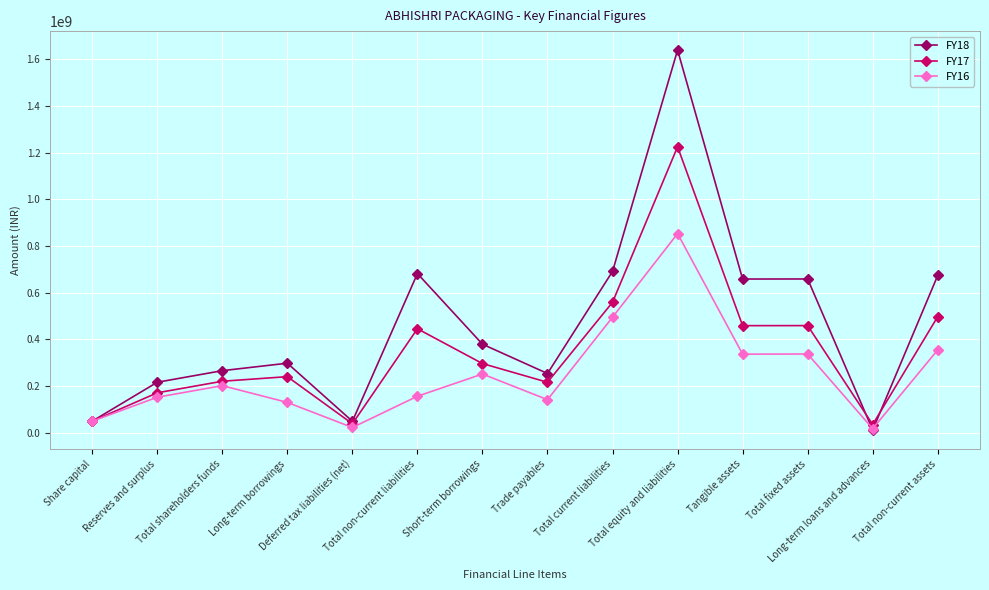

At which label does FY17 reach its peak?

Total equity and liabilities